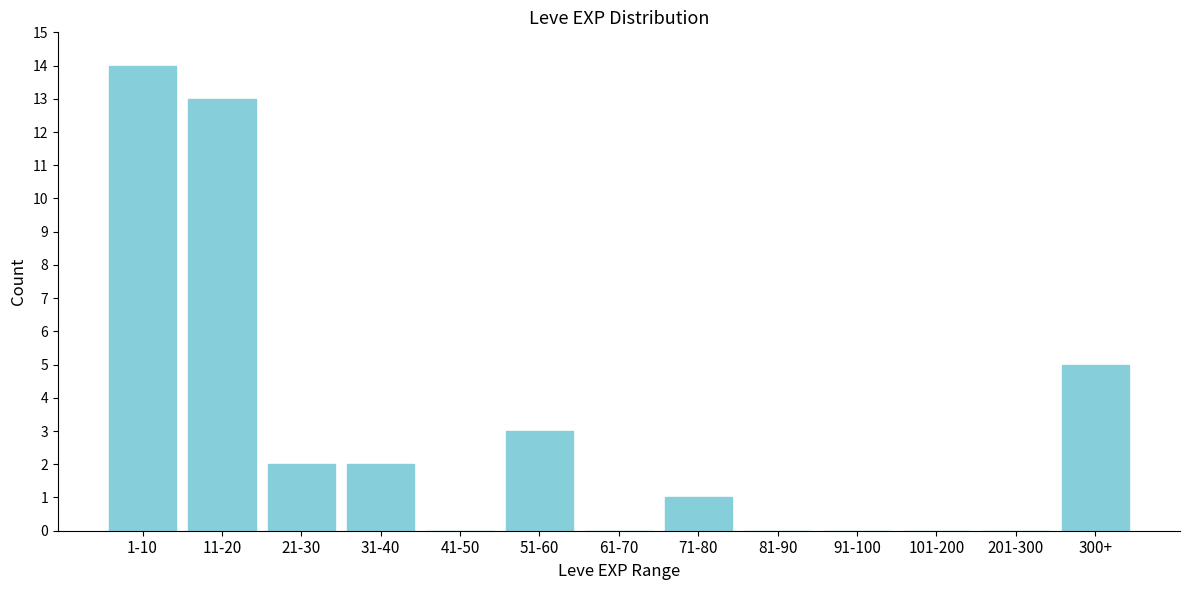

Reading right to left, what are all the values shown in this chart?

300+=5	201-300=0	101-200=0	91-100=0	81-90=0	71-80=1	61-70=0	51-60=3	41-50=0	31-40=2	21-30=2	11-20=13	1-10=14